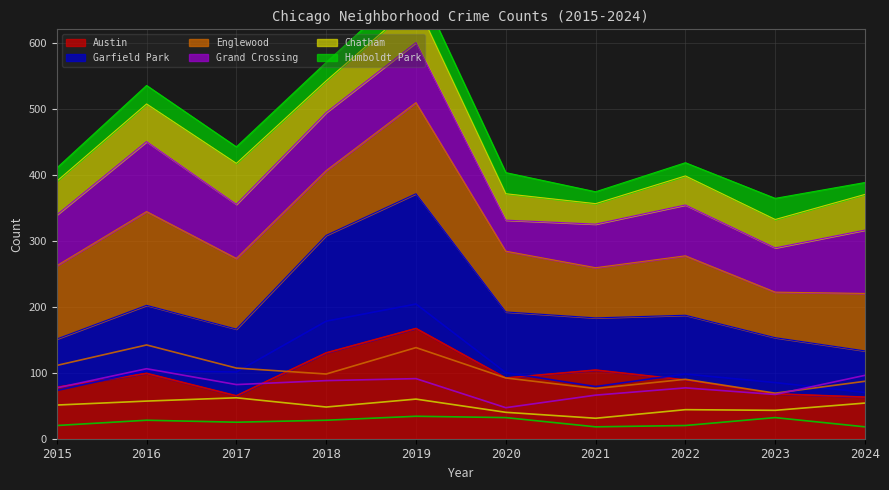

In Englewood, how many points are higher than both neighbors (excluding endpoints)?

3